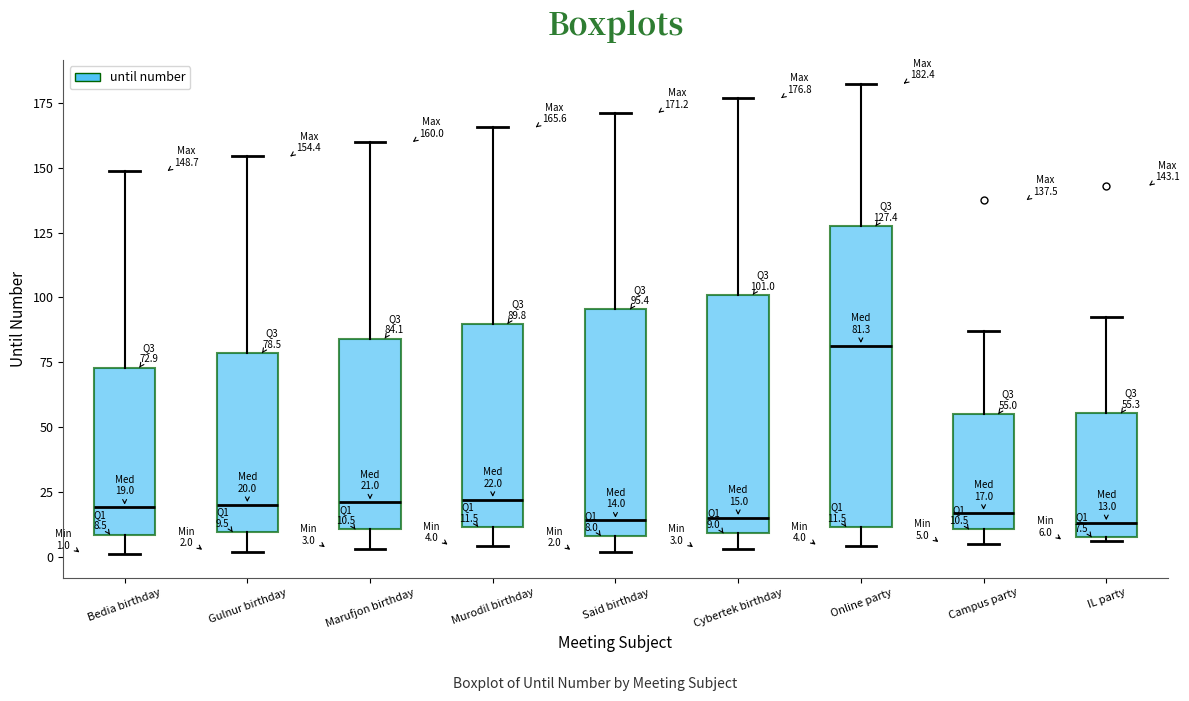

Which box is the tallest, from its lower edge to its upper edge?

Online party